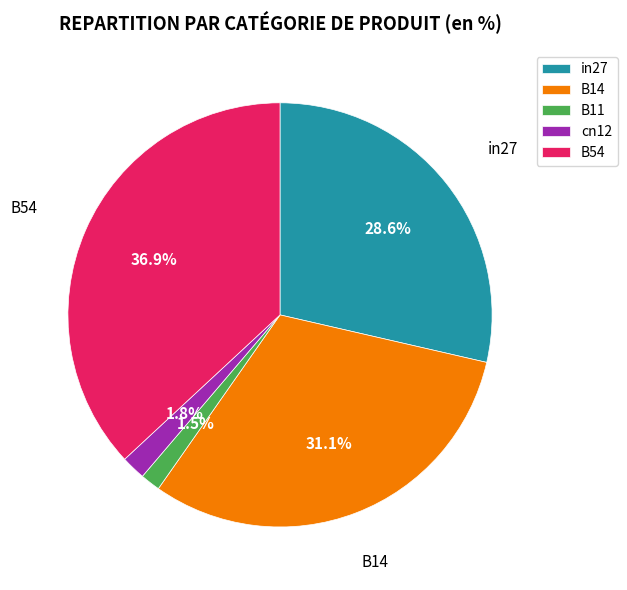

Is there a majority slice in this chart?

No